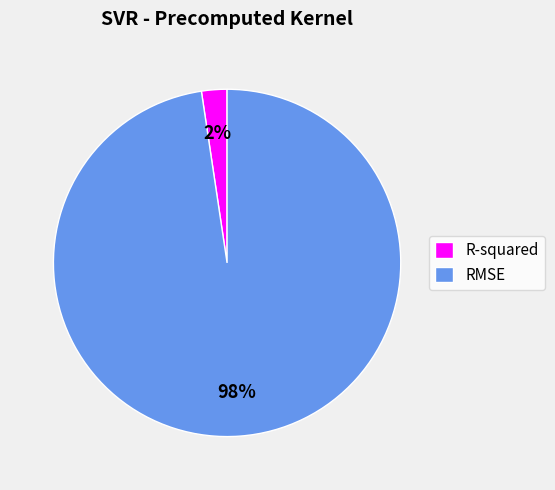

Combined, do RMSE and R-squared account for over 50%?

Yes